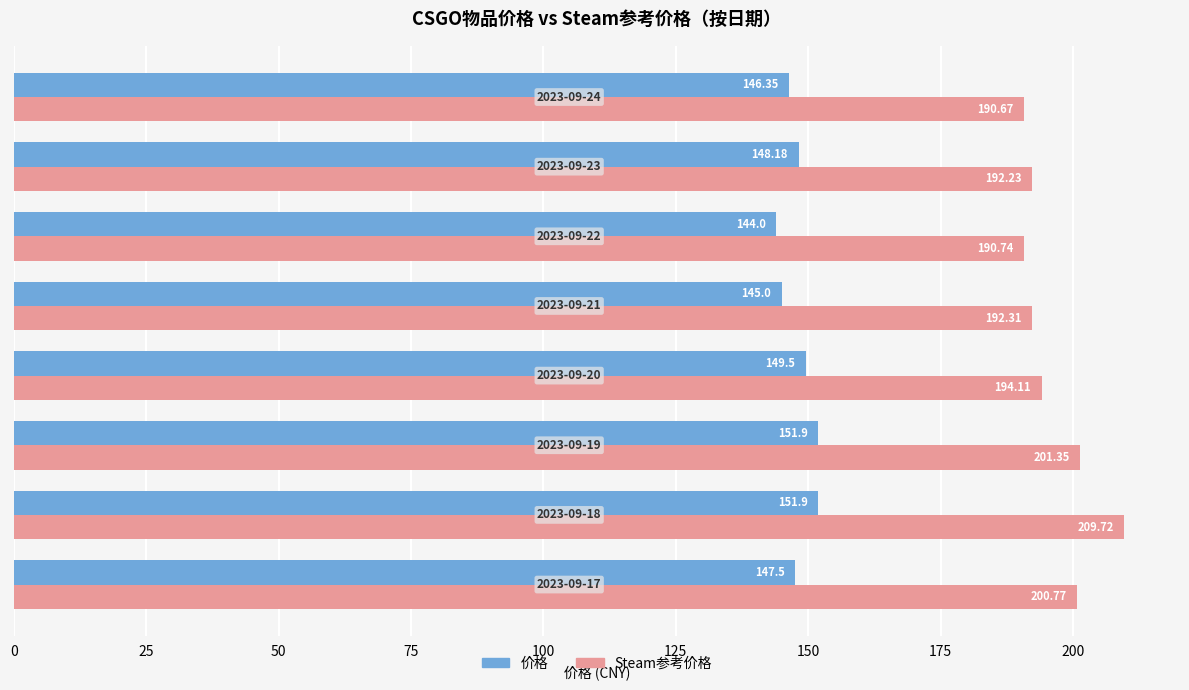

How many values in the Steam参考价格 series exceed 194?

4